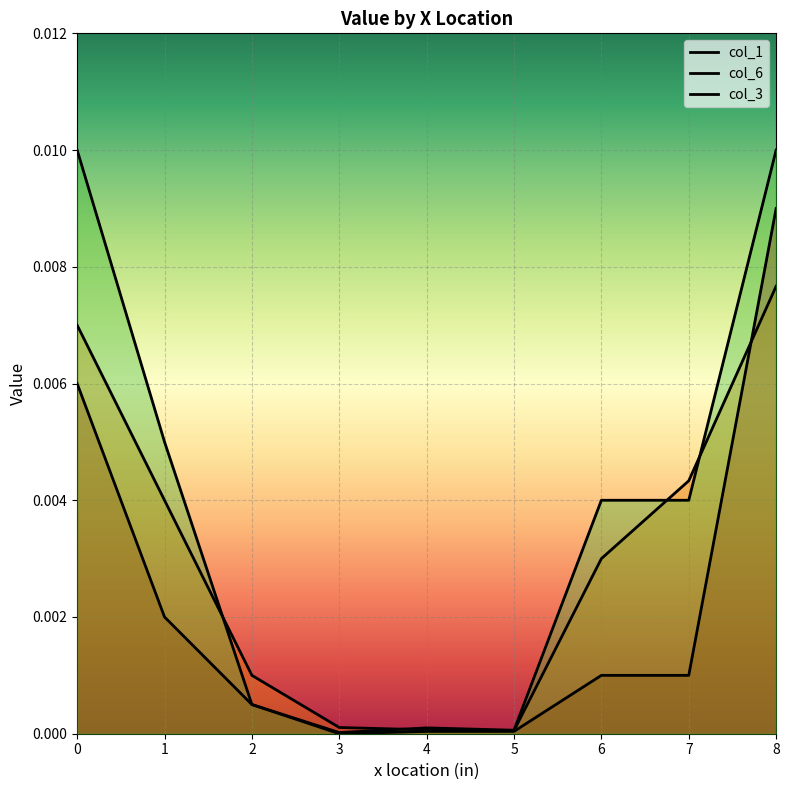

How many categories are shown in the chart?

9